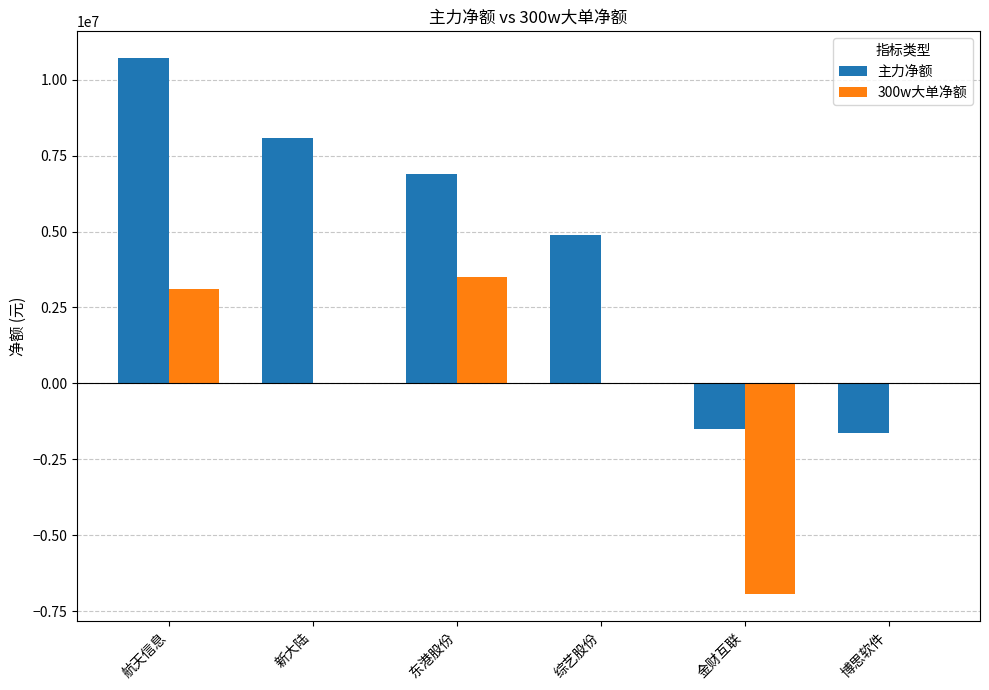

Between 新大陆 and 博思软件, which series saw the biggest shift?

主力净额